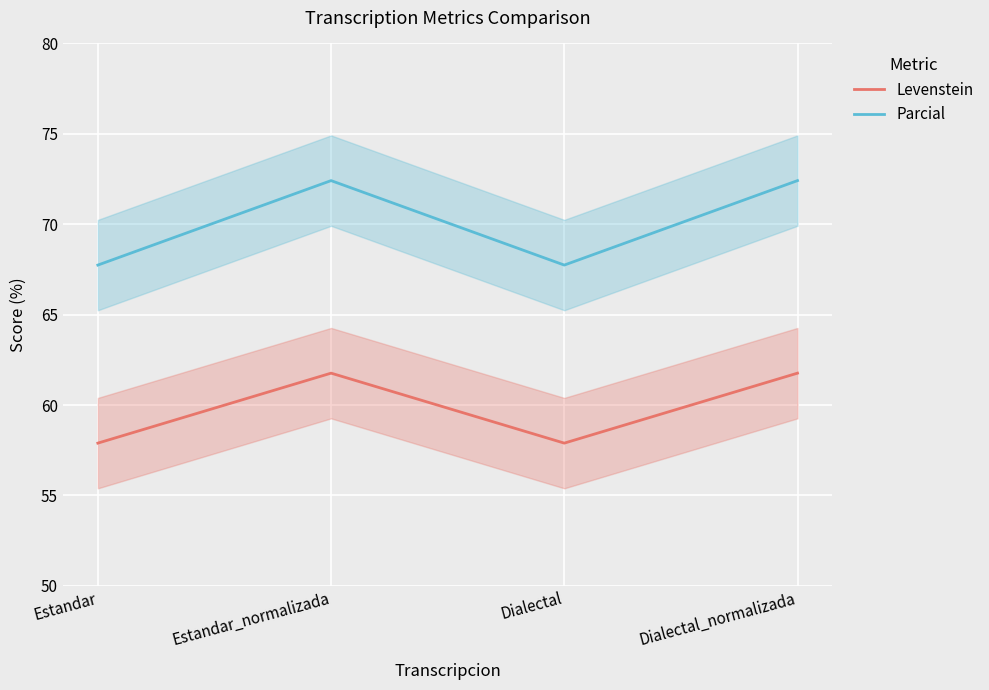

Where is the first local minimum for Levenstein?

Dialectal